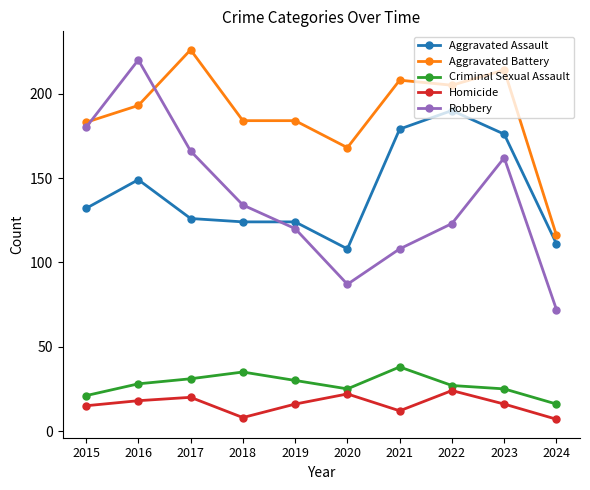

Which series has the largest total across all categories?

Aggravated Battery